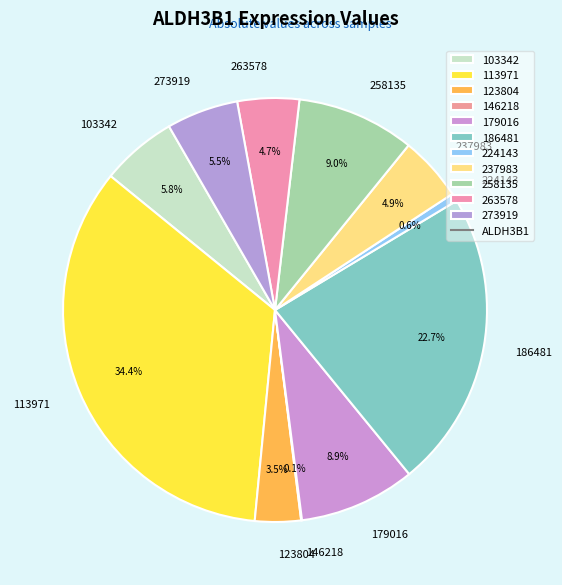

Do 179016 and 237983 together represent more than half of the pie?

No